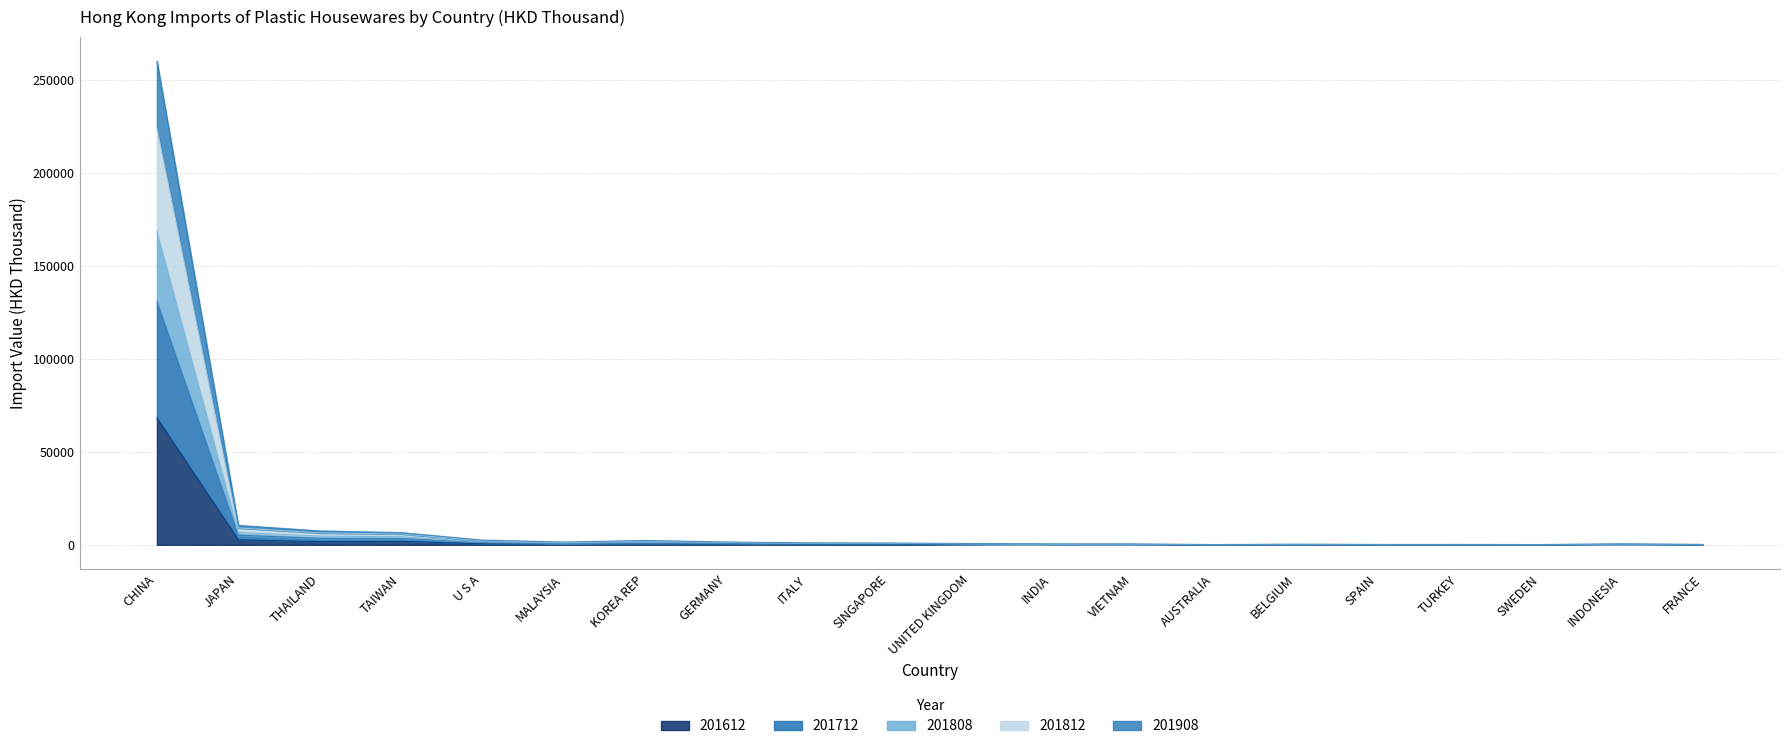

How many interior local valleys does the 201712 series have?

4